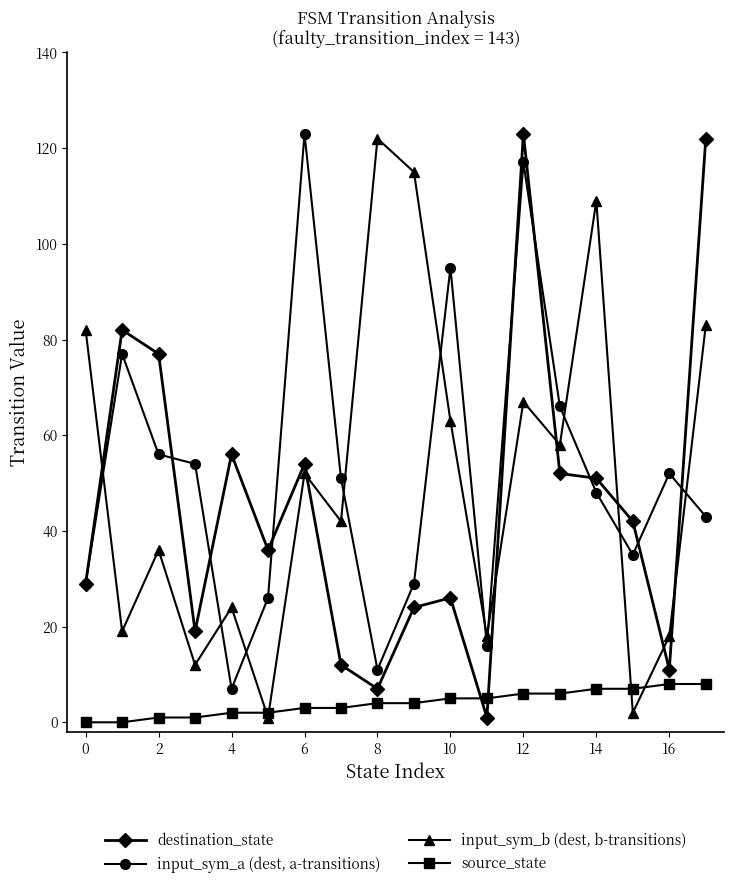

True or false: input_sym_b (dest, b-transitions) and input_sym_a (dest, a-transitions) cross at least once.

True